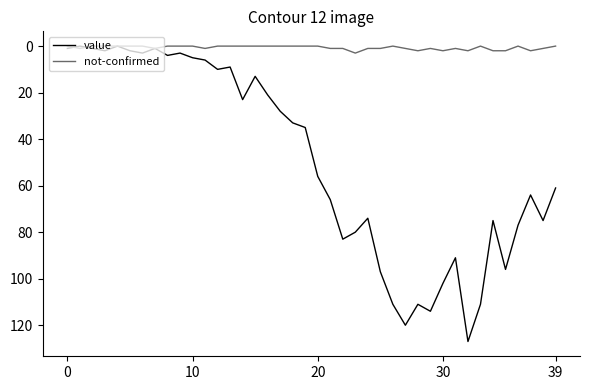

Which series has the largest total across all categories?

value